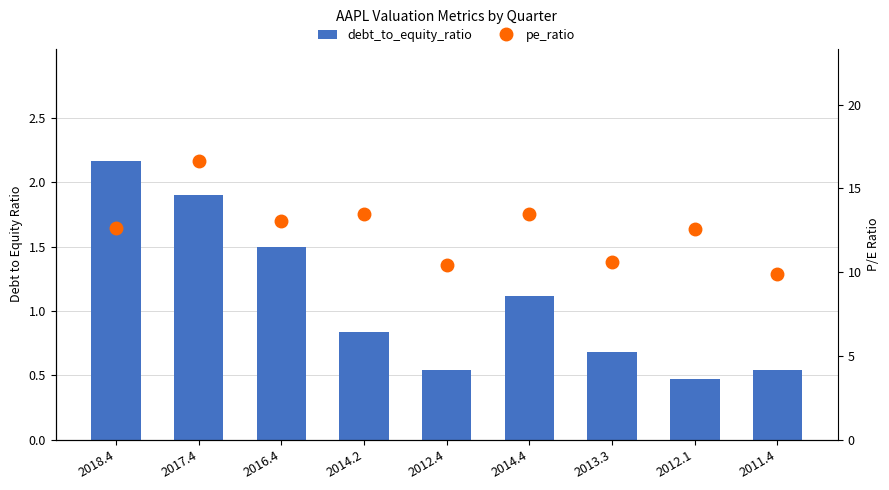

Reading right to left, list all the values displayed in this chart.

debt_to_equity_ratio: 2011.4=0.5	2012.1=0.5	2013.3=0.7	2014.4=1.1	2012.4=0.5	2014.2=0.8	2016.4=1.5	2017.4=1.9	2018.4=2.2
pe_ratio: 2011.4=9.9	2012.1=12.6	2013.3=10.6	2014.4=13.5	2012.4=10.4	2014.2=13.5	2016.4=13.1	2017.4=16.7	2018.4=12.6